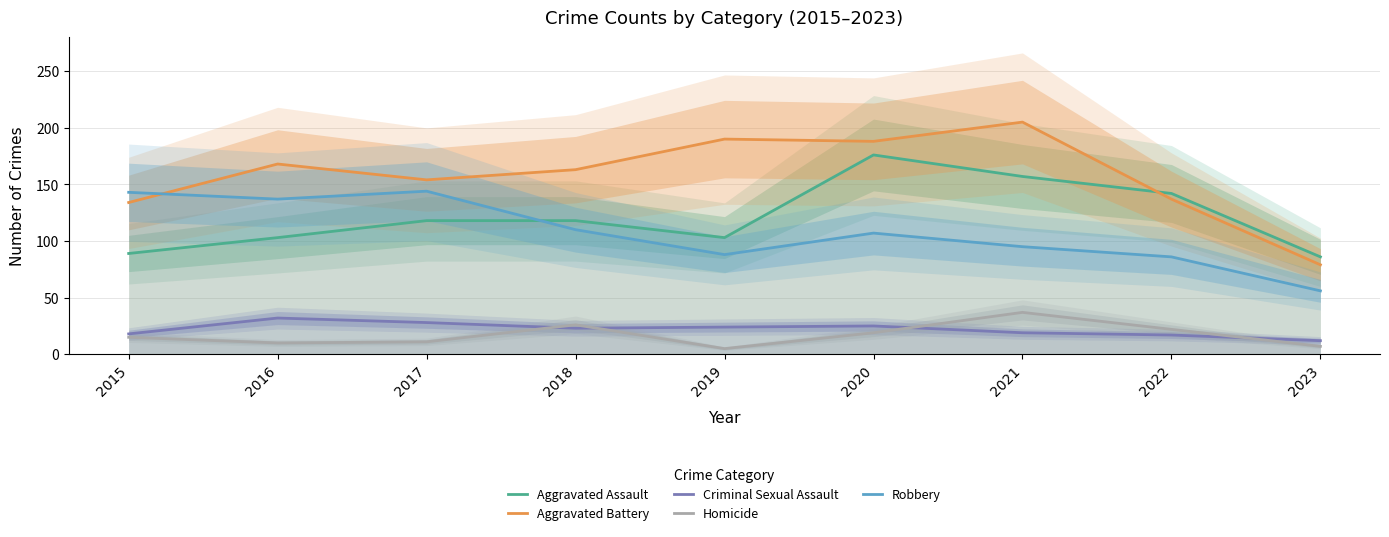

At 2017, list the series in order from smallest to largest.

Homicide, Criminal Sexual Assault, Aggravated Assault, Robbery, Aggravated Battery